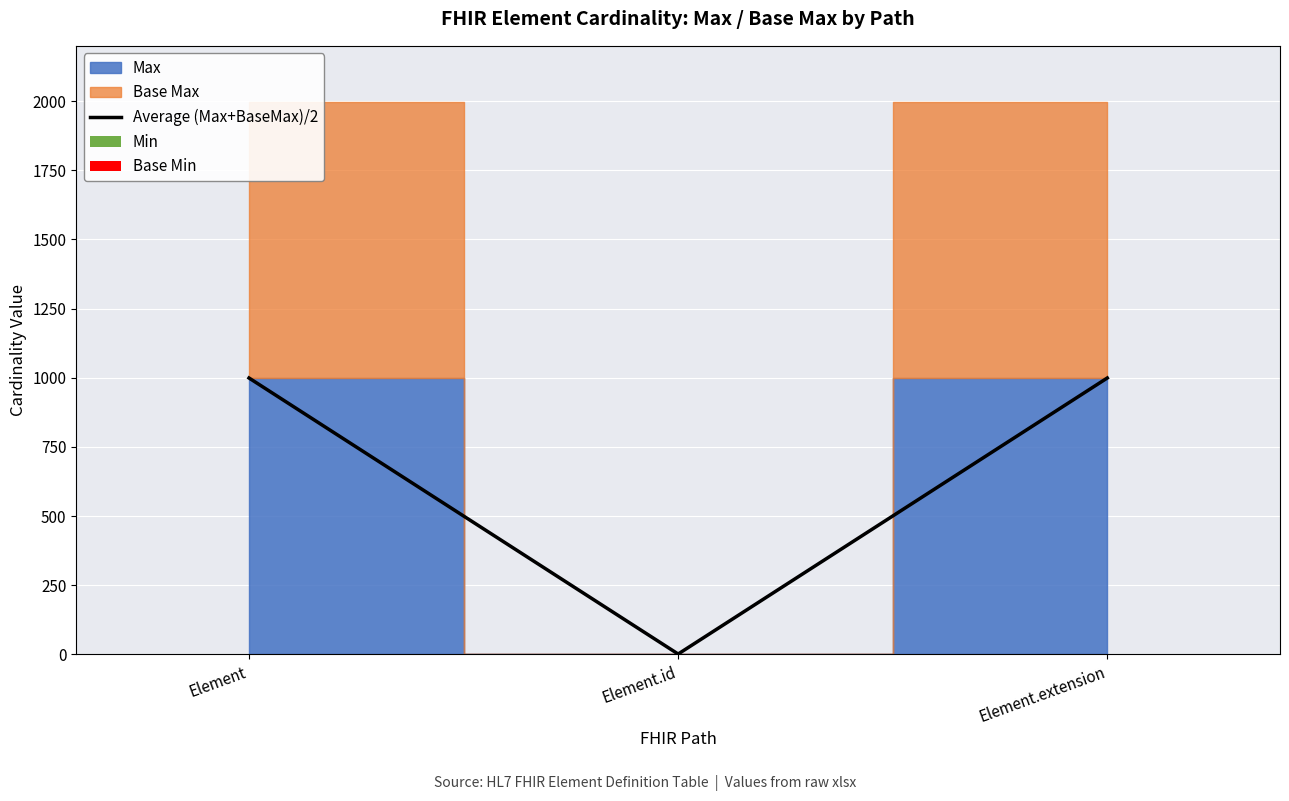

Is it true that Base Min equals 1 at Element.extension?

False